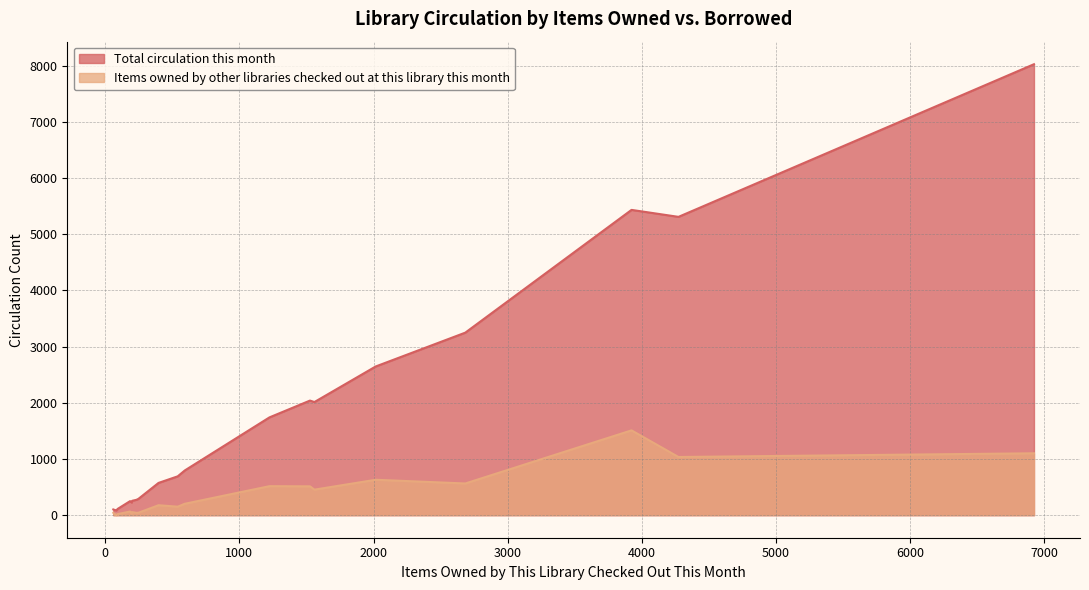

Which series has the widest spread of values?

Total circulation this month